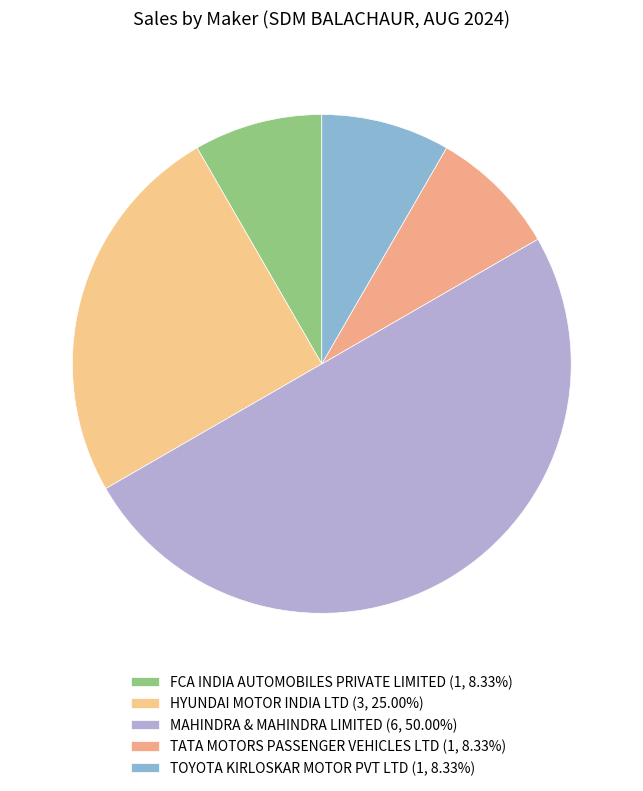

Count the number of slices in the pie.

5